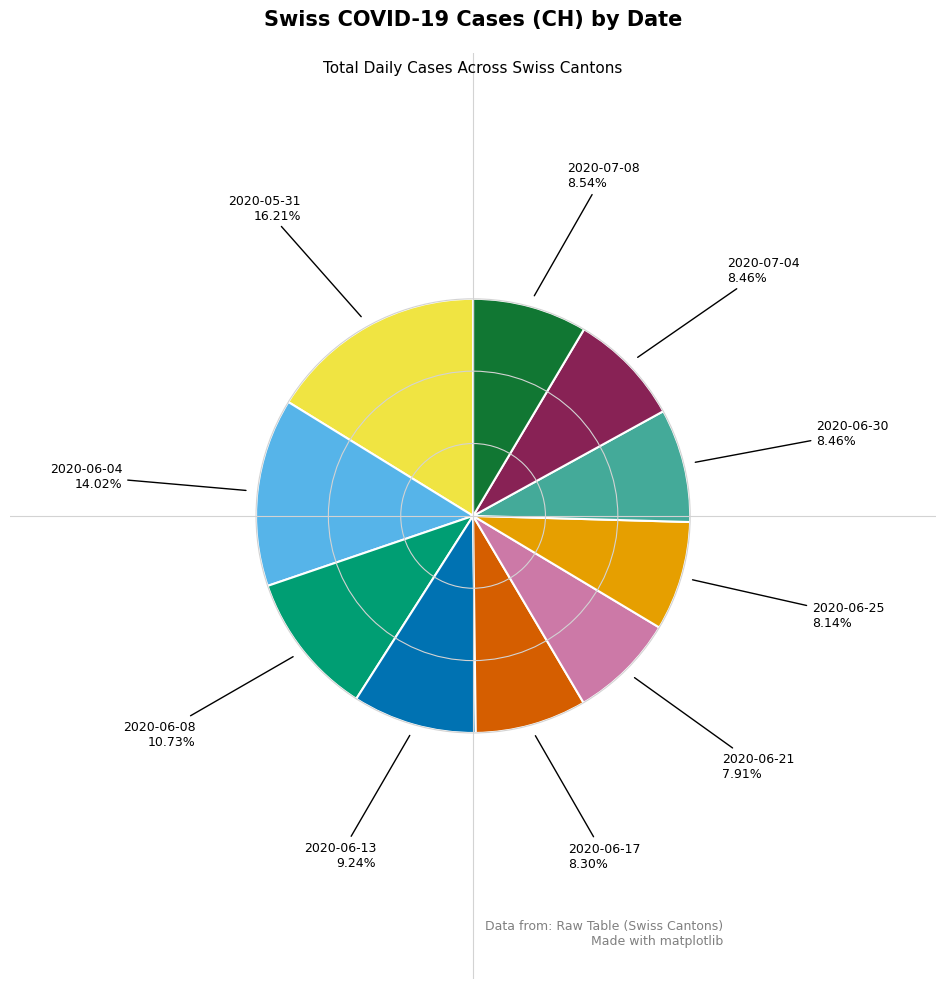

Is there any slice that represents more than half of the pie?

No